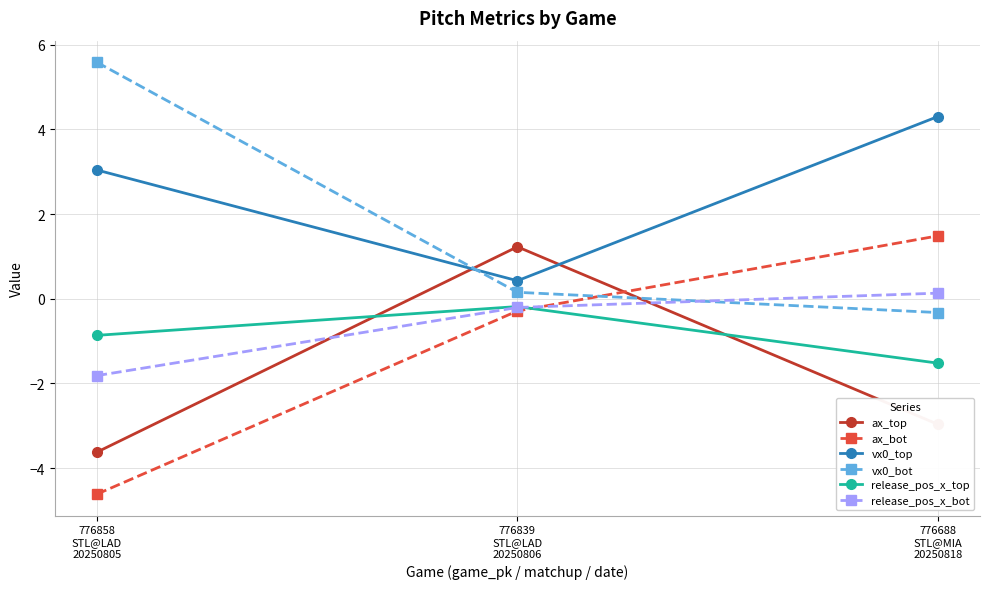

Reading left to right, extract all data points from this chart.

ax_top: 776858
STL@LAD
20250805=-3.6	776839
STL@LAD
20250806=1.2	776688
STL@MIA
20250818=-3.0
ax_bot: 776858
STL@LAD
20250805=-4.6	776839
STL@LAD
20250806=-0.3	776688
STL@MIA
20250818=1.5
vx0_top: 776858
STL@LAD
20250805=3.0	776839
STL@LAD
20250806=0.4	776688
STL@MIA
20250818=4.3
vx0_bot: 776858
STL@LAD
20250805=5.6	776839
STL@LAD
20250806=0.2	776688
STL@MIA
20250818=-0.3
release_pos_x_top: 776858
STL@LAD
20250805=-0.9	776839
STL@LAD
20250806=-0.2	776688
STL@MIA
20250818=-1.5
release_pos_x_bot: 776858
STL@LAD
20250805=-1.8	776839
STL@LAD
20250806=-0.2	776688
STL@MIA
20250818=0.1